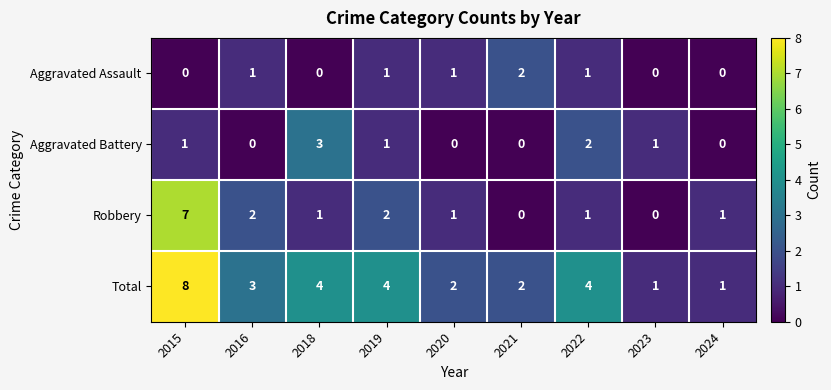

True or false: Total has a value of 3 at 2021.

False